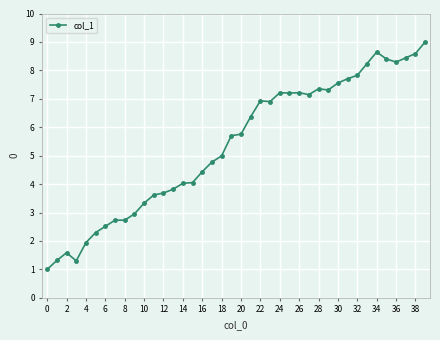

True or false: there are more than 2 points higher than both neighbors.

True